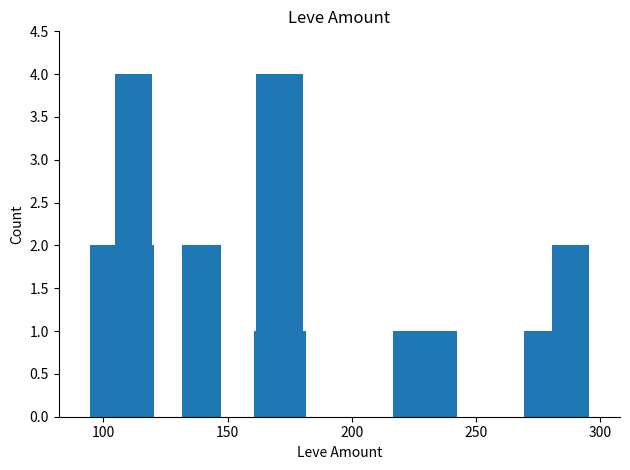

What is the value of the 7th bar from the left?

4